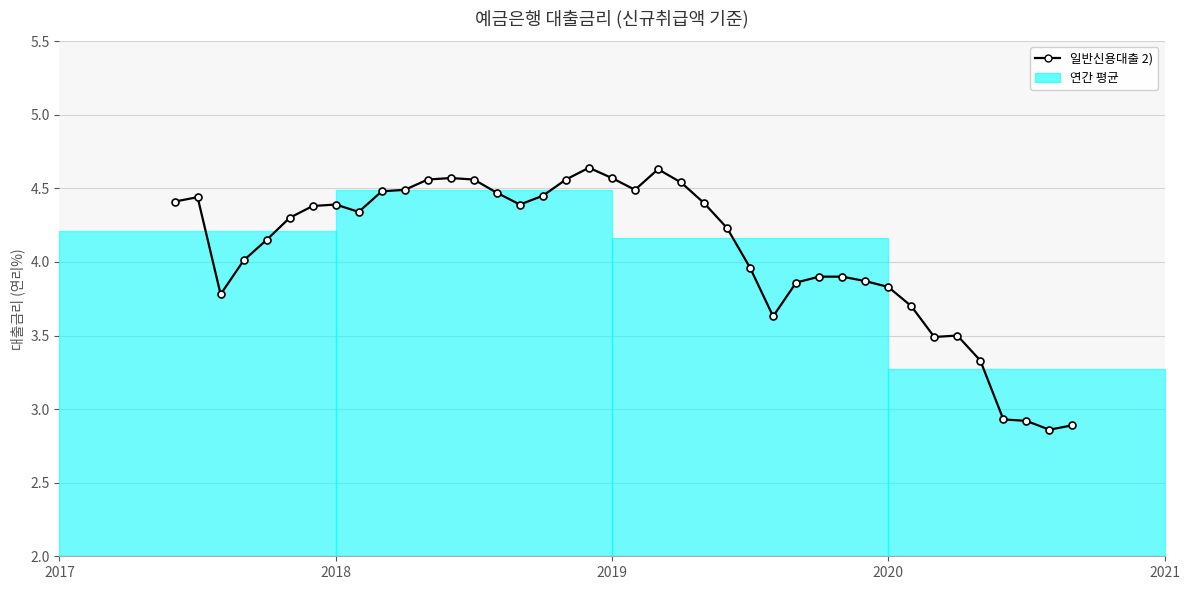

True or false: the data has more than 0 interior local peaks.

True